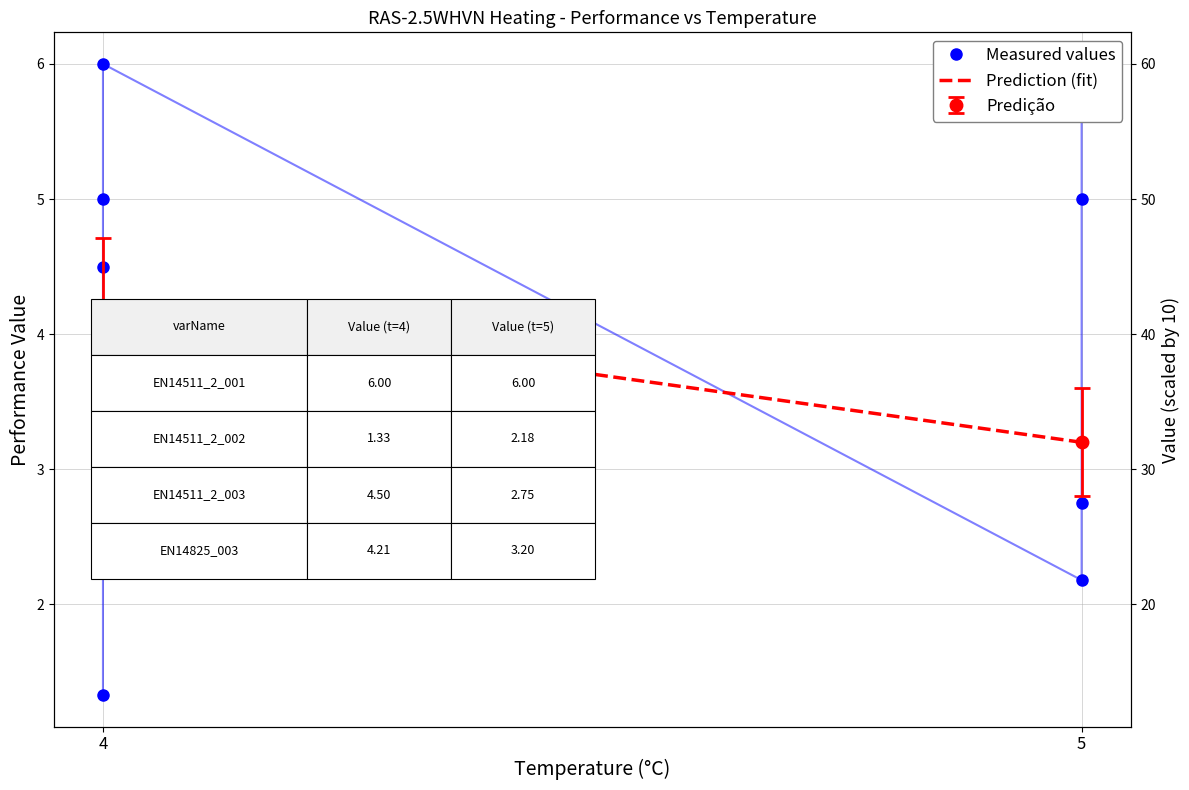

What is the difference between the Prediction (fit) values at 4 and 5?

1.0